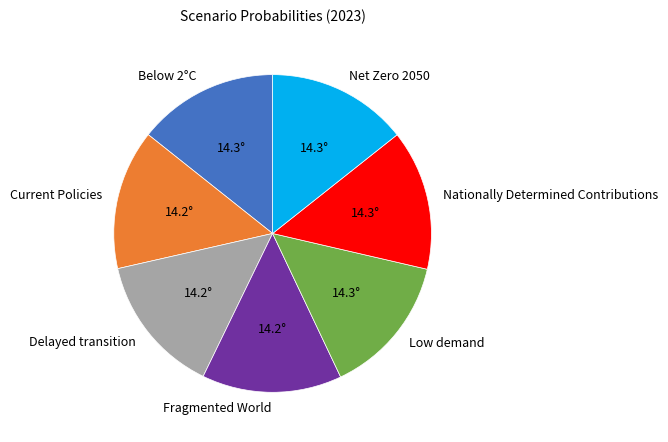

Is there a majority slice in this chart?

No